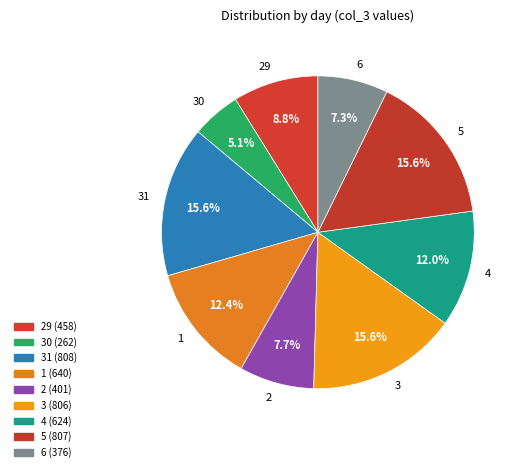

Between 30 and 6, which is larger?

6